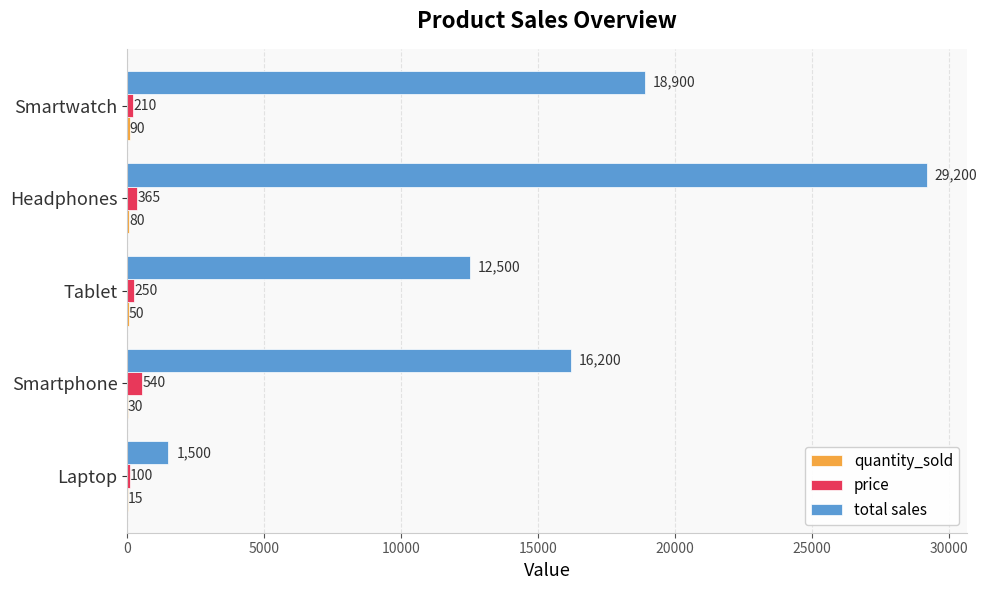

Which series has the largest total across all categories?

total sales